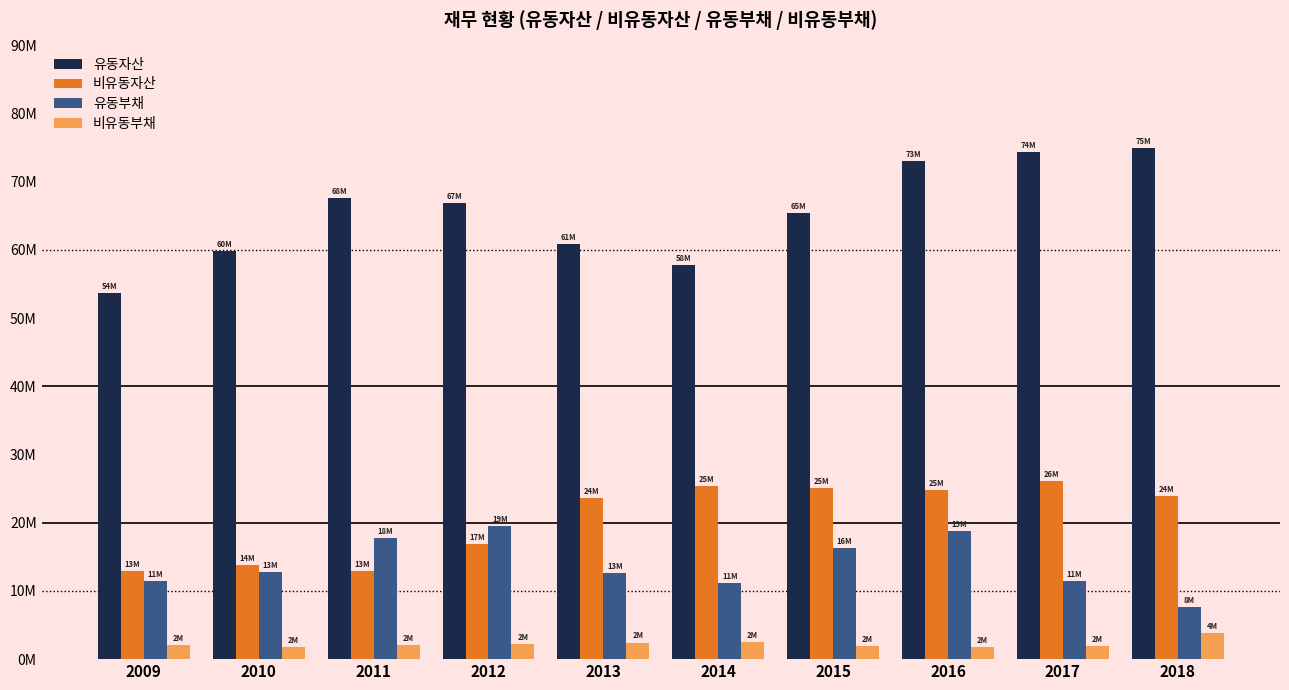

What is the difference between the 유동부채 values at 2009 and 2013?

1184616